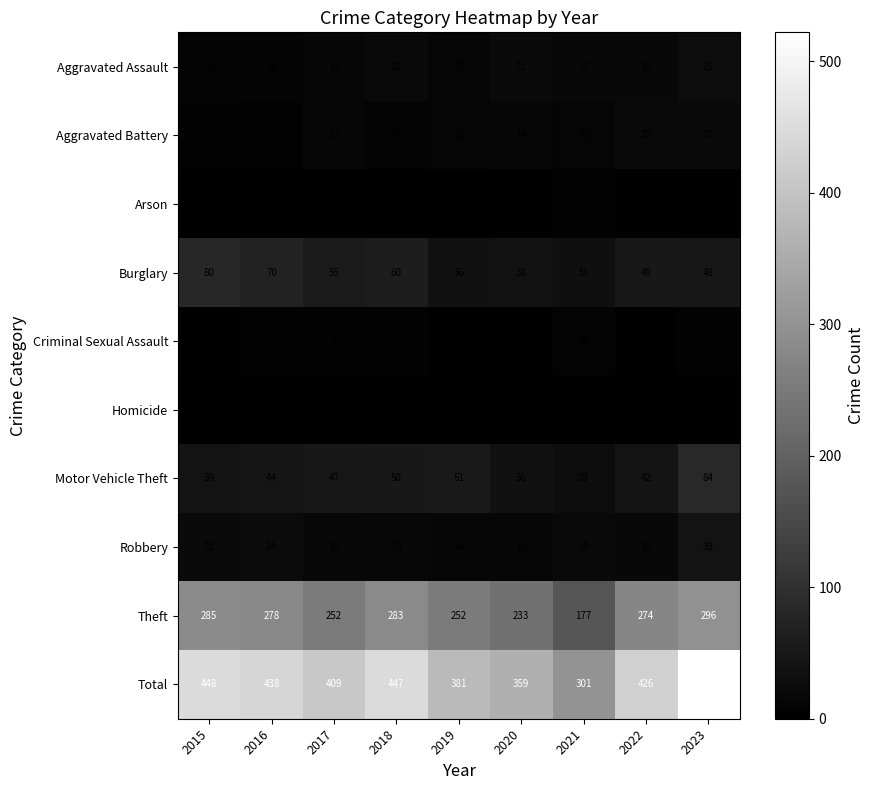

What is the greatest value displayed?

522